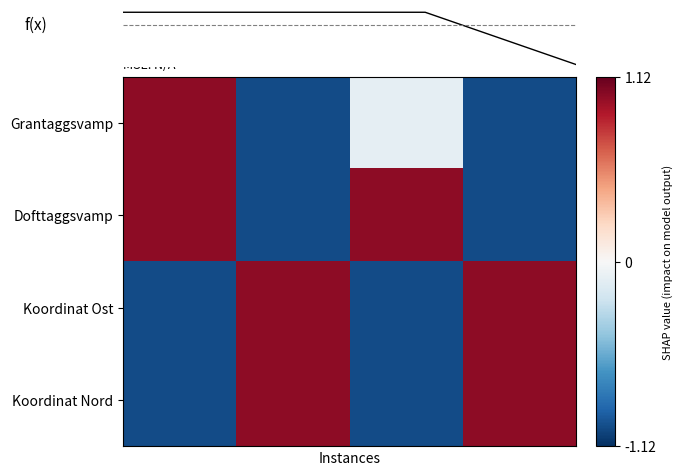

Which series has the largest total across all categories?

Koordinat Nord